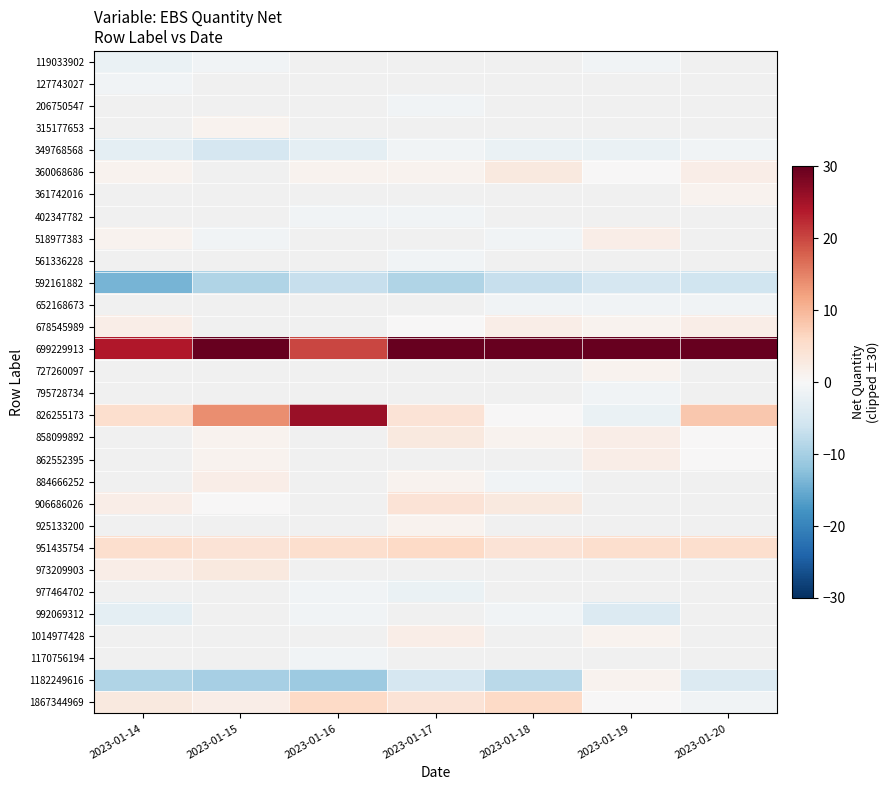

Which series has the largest total across all categories?

699229913